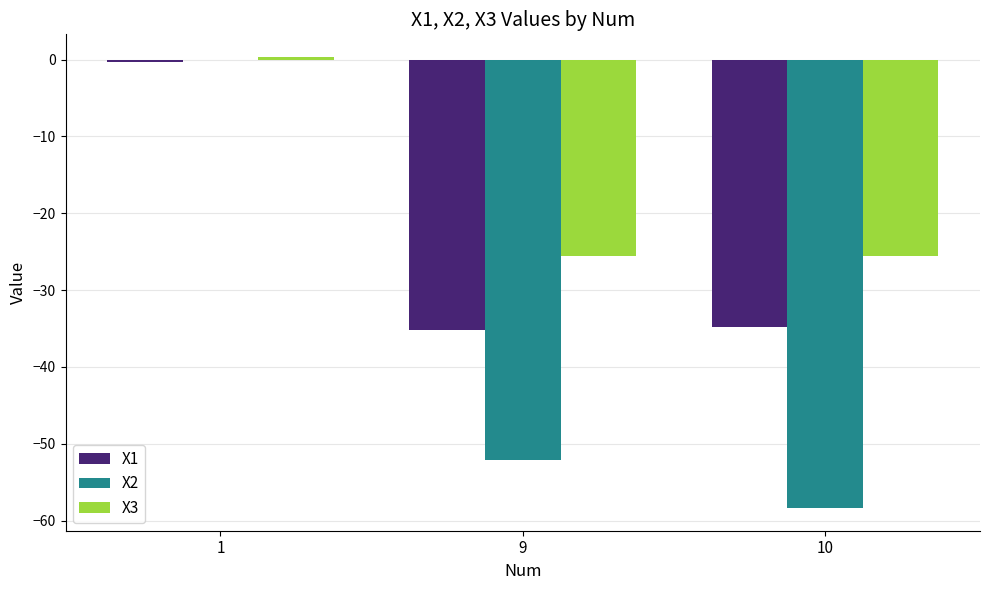

At which label is X3 closest to -12?

1